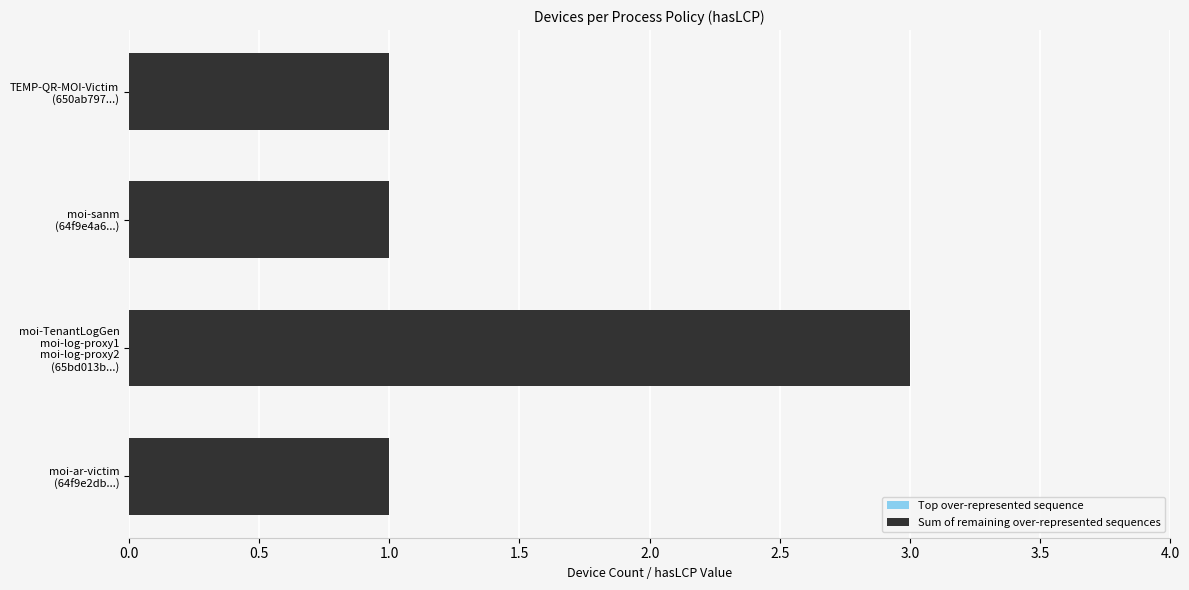

What is the sum of all values?

6